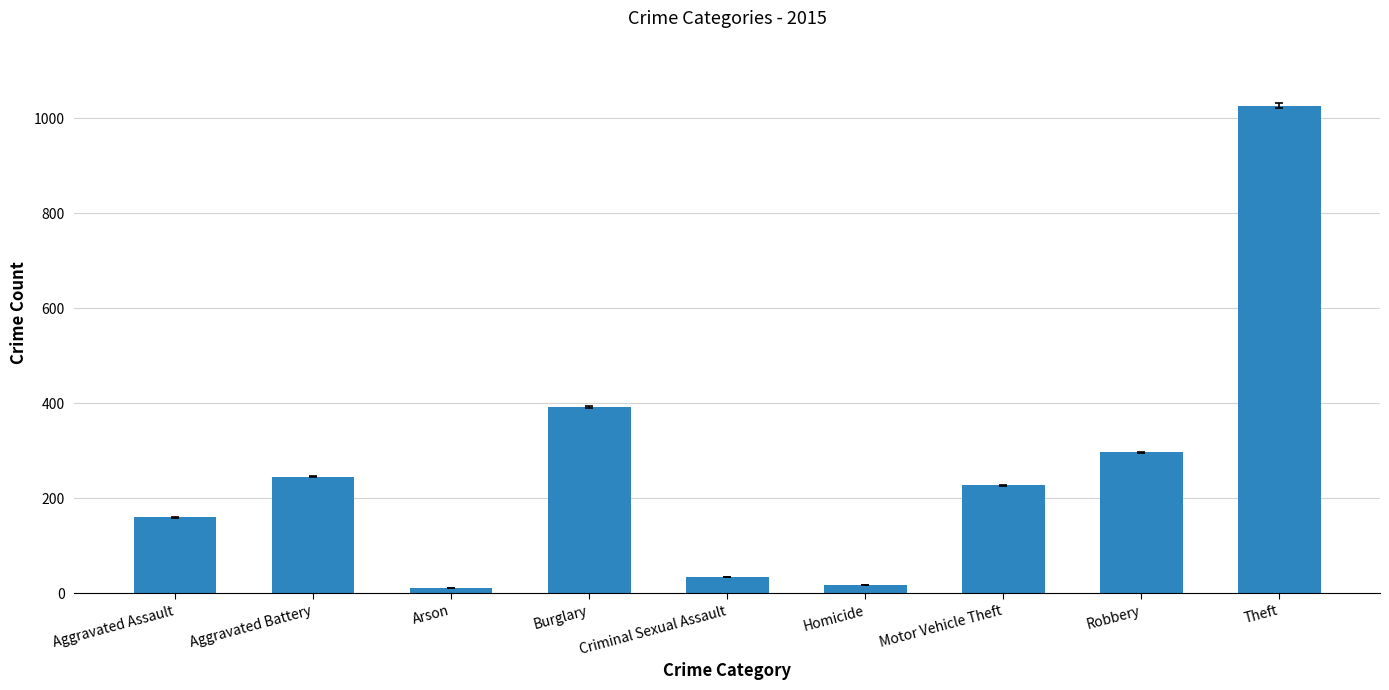

What value does the data have at Aggravated Assault, to the nearest 50?

150